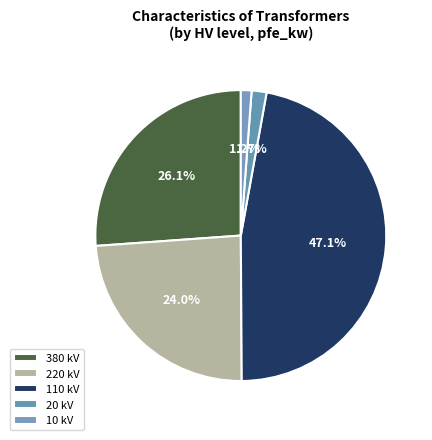

How many segments does this pie chart have?

5